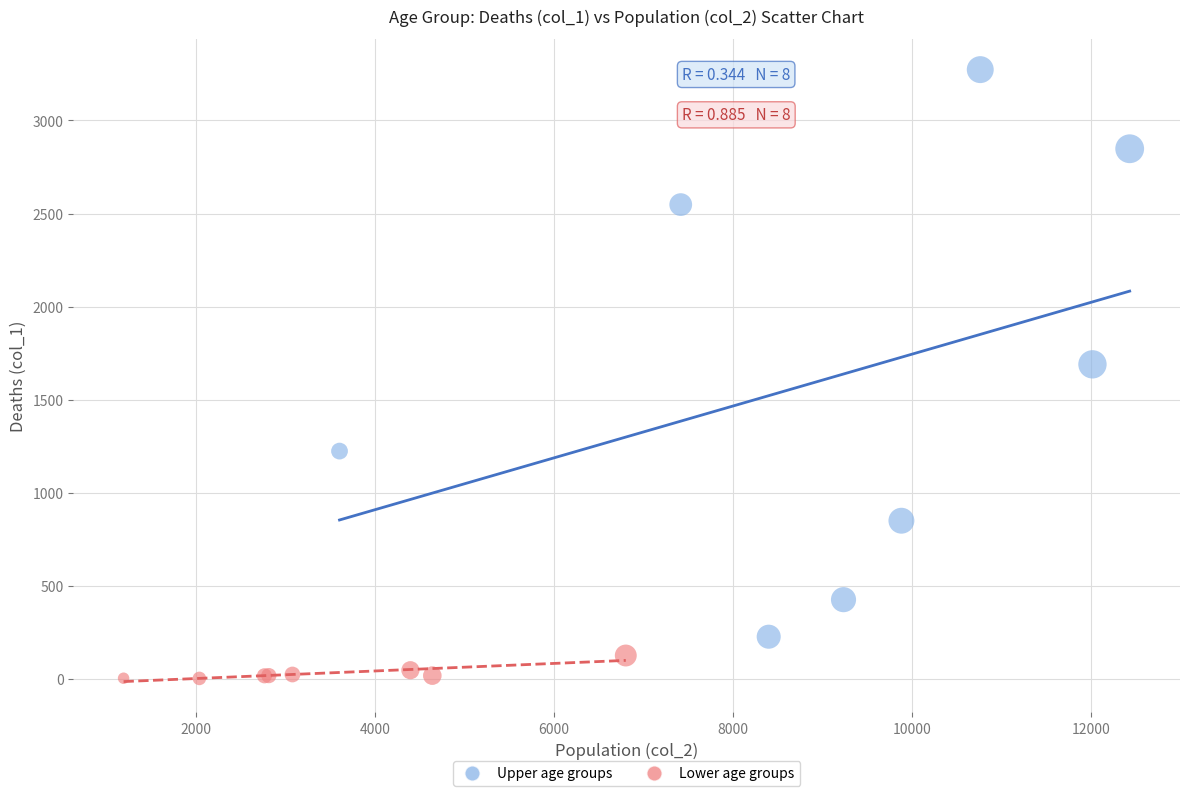

Which series contains the lowest Y value?

Lower age groups